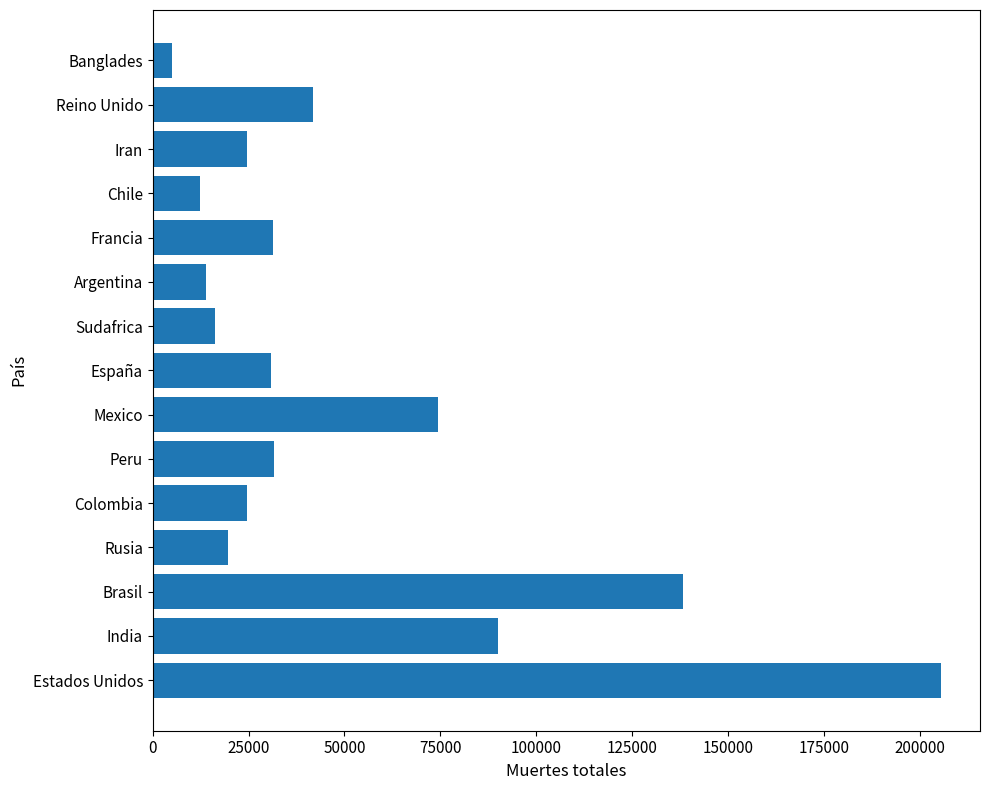

At which category does the chart reach its peak across all series?

Estados Unidos